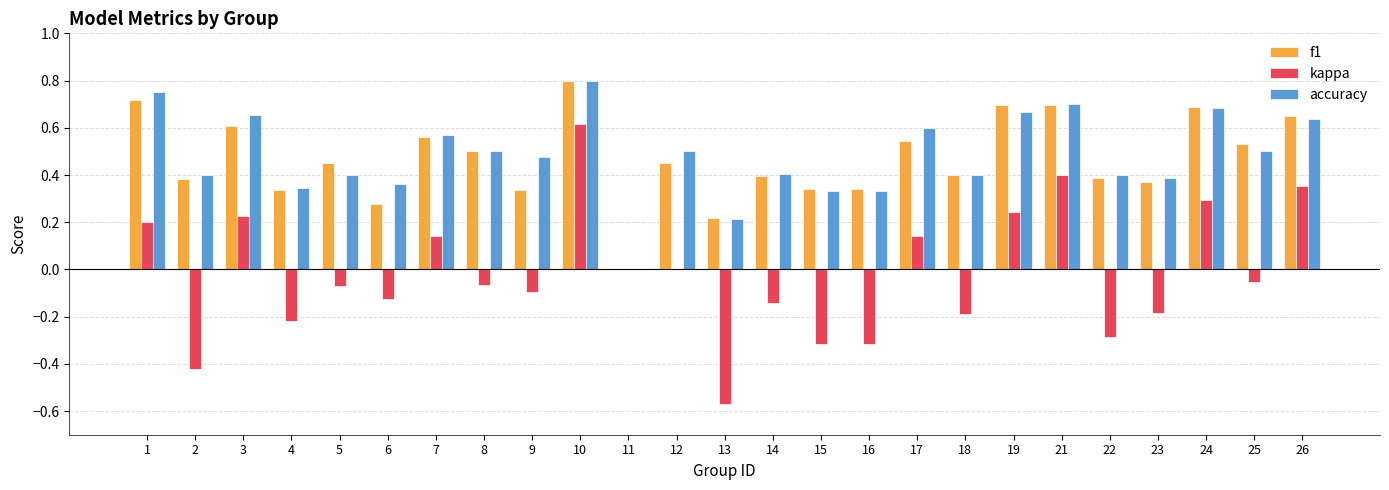

What is the sum of the accuracy values at 17 and 14?

1.0